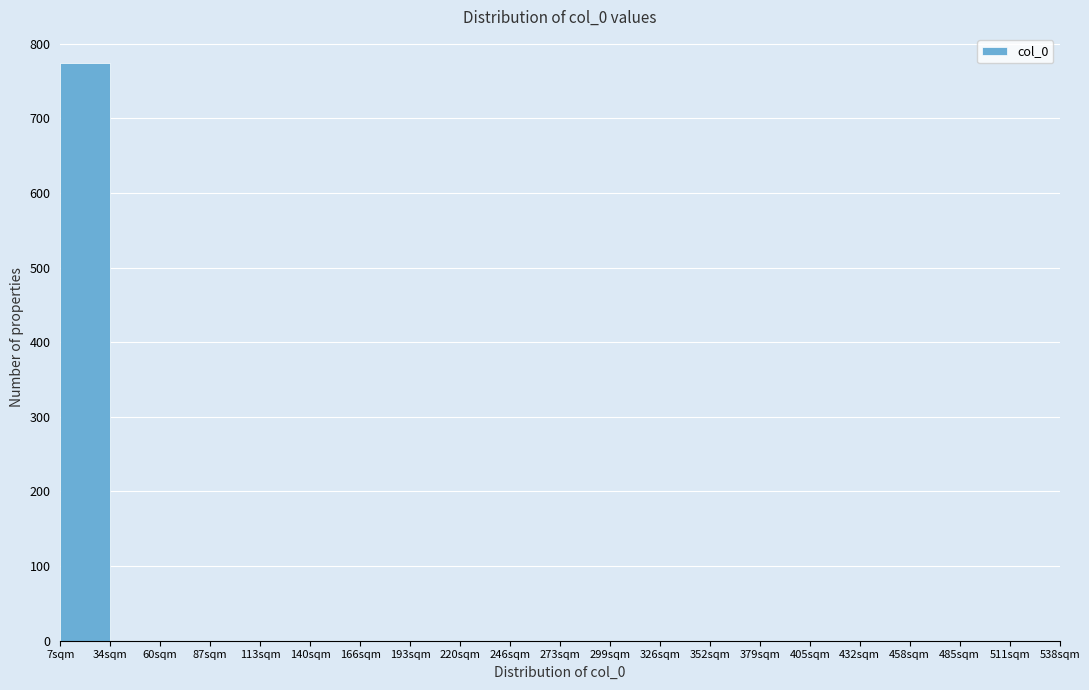

Reading right to left, what are all the values shown in this chart?

511sqm=0	485sqm=0	458sqm=0	432sqm=0	405sqm=0	379sqm=0	352sqm=0	326sqm=0	299sqm=0	273sqm=0	246sqm=0	220sqm=0	193sqm=0	166sqm=0	140sqm=0	113sqm=0	87sqm=0	60sqm=0	34sqm=0	7sqm=774